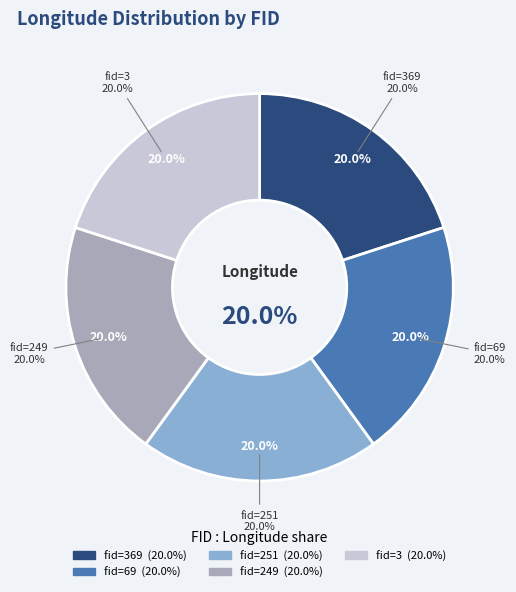

Does 251 account for over 50% of the chart?

No